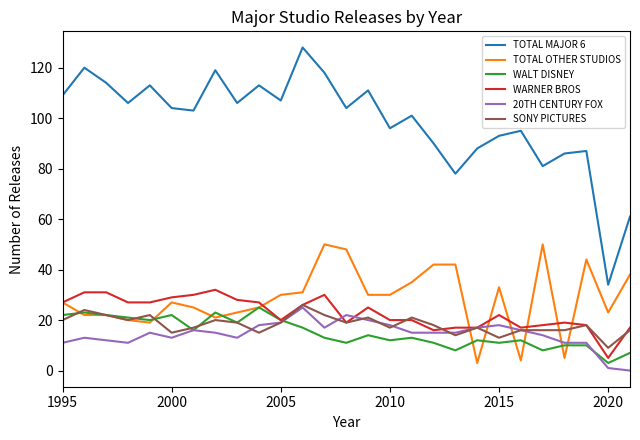

Which series has the largest total across all categories?

TOTAL MAJOR 6